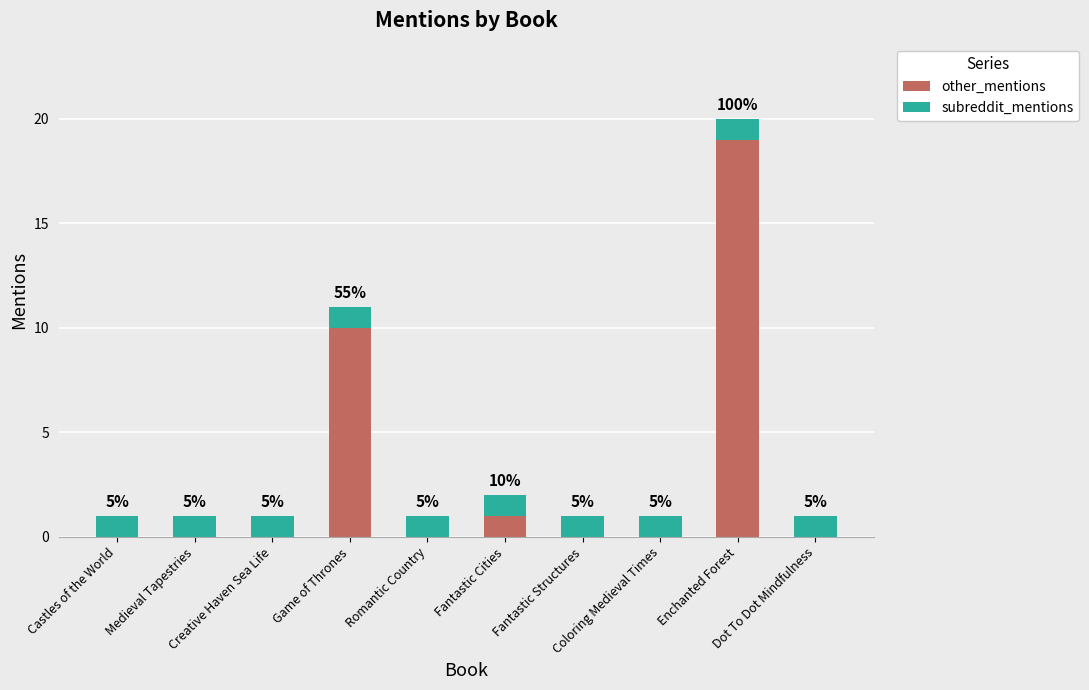

At which label is subreddit_mentions closest to 1?

Castles of the World